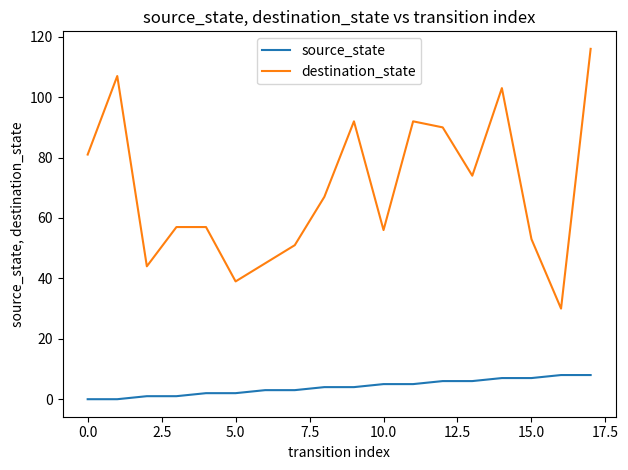

Which series has the largest total across all categories?

destination_state